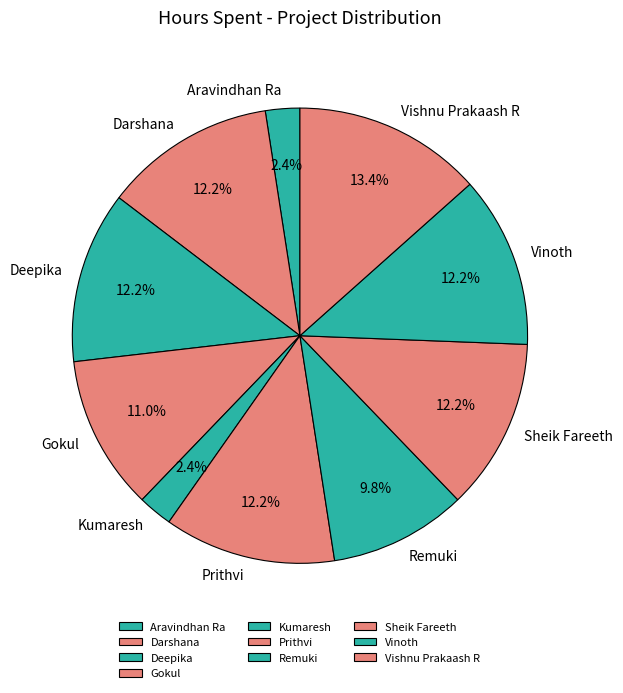

Which category has the biggest portion of the pie?

Vishnu Prakaash R